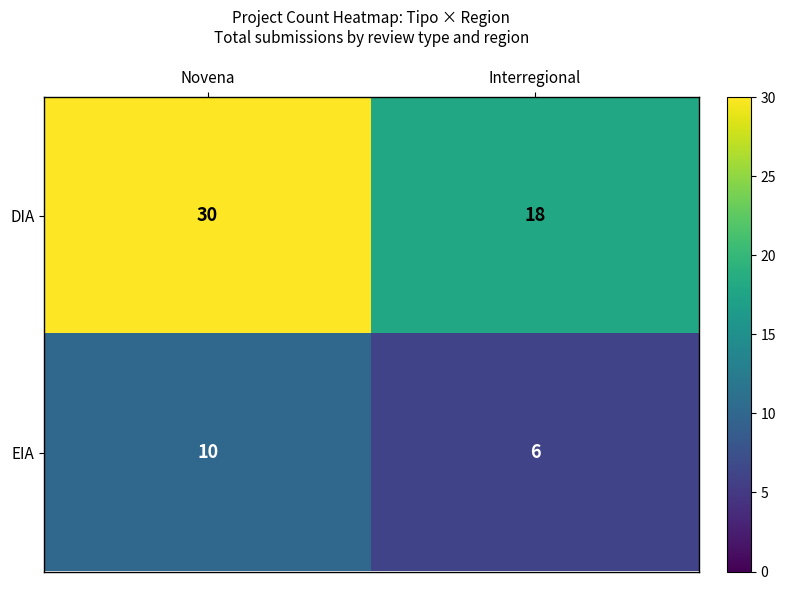

What is the difference between the highest and lowest values at Novena?

20